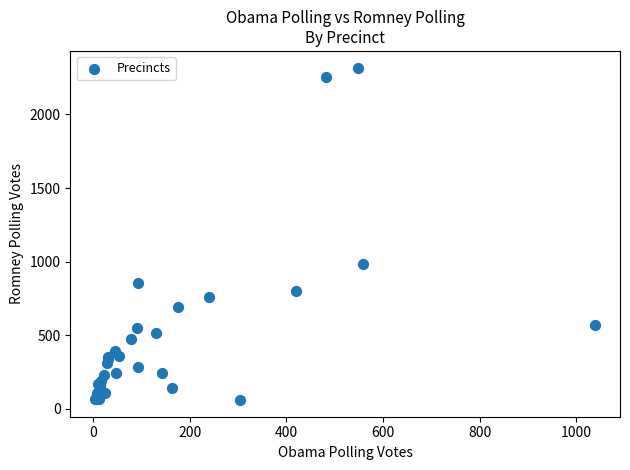

What Y value in the scatter plot is closest to 1188?

984